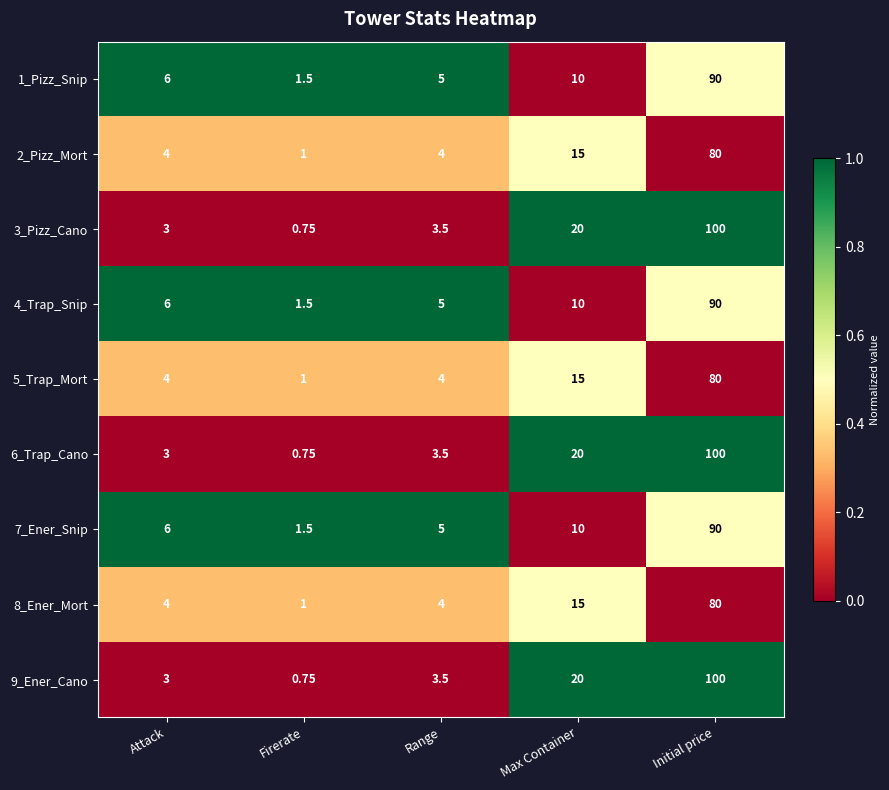

At which label is 4_Trap_Snip closest to 45?

Max Container